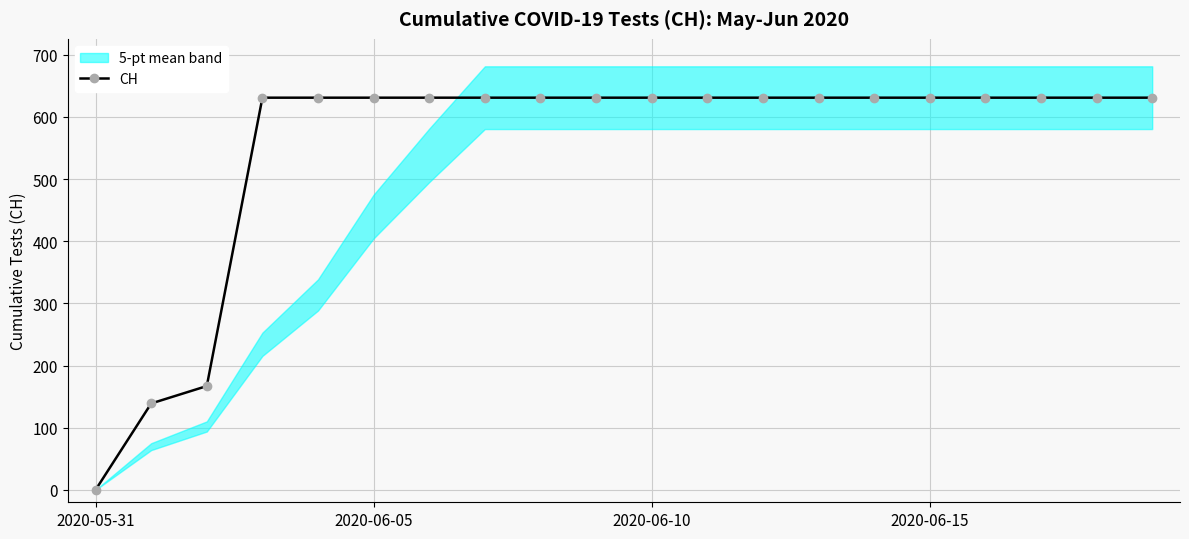

How many values are above zero?

19